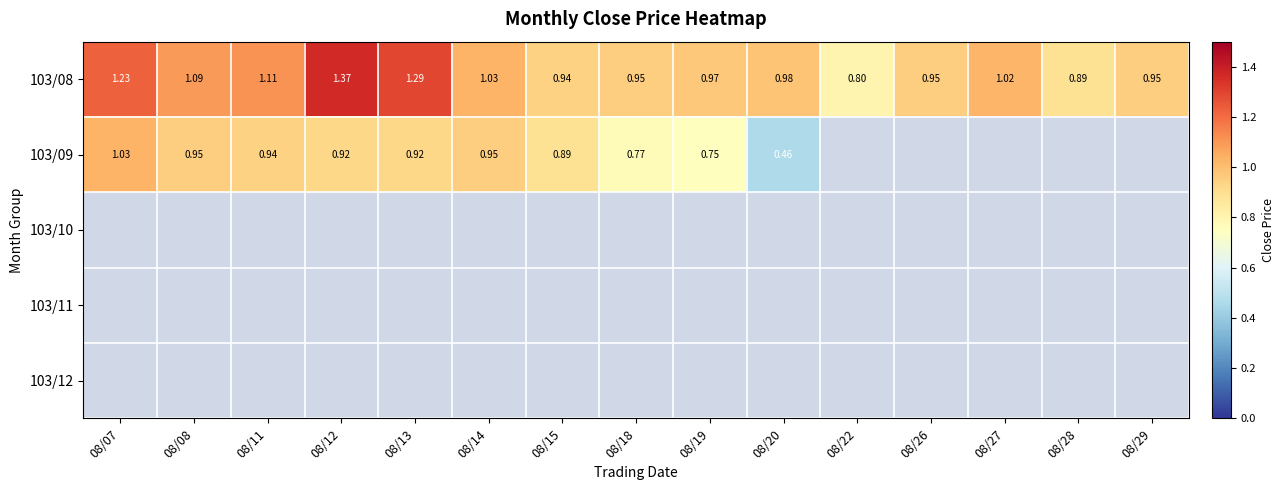

How many data points does each series have?

15